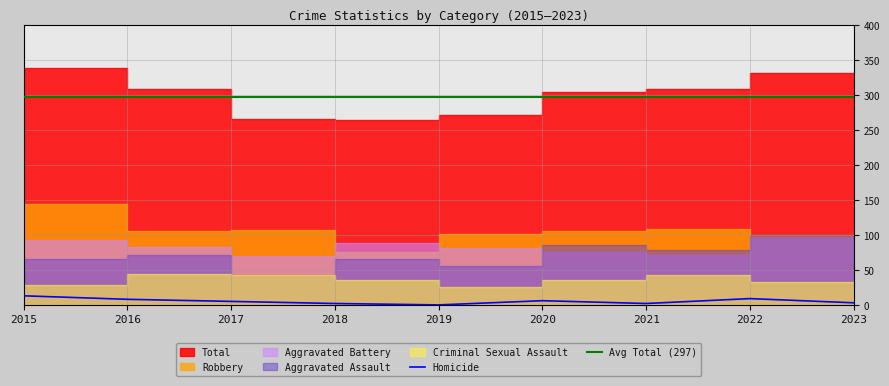

The value of Homicide at 2020 is 6. True or false?

True